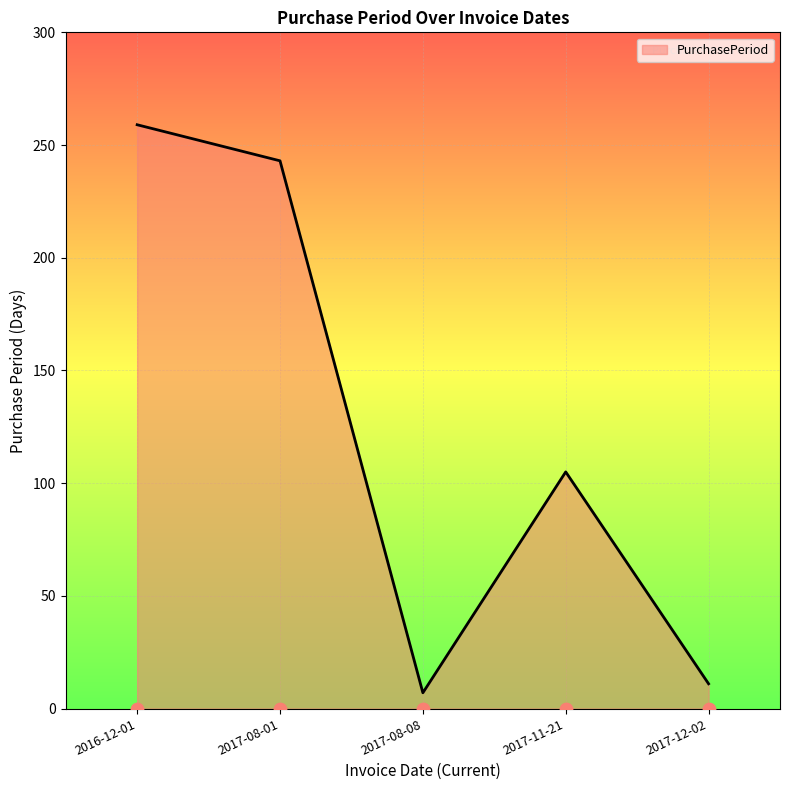

What is the change in value from 2016-12-01 to 2017-12-02?

-248